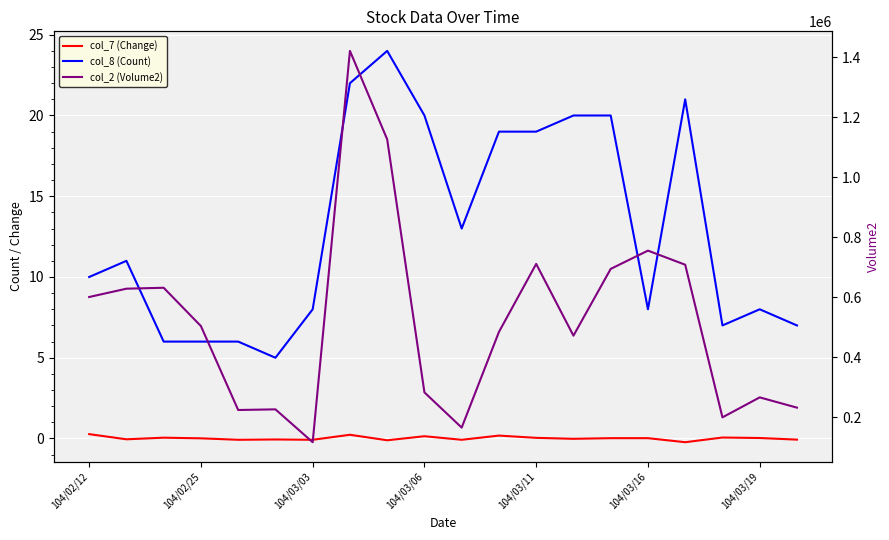

What is the sum of the col_8 (Count) values at 16 and 7?

43.0